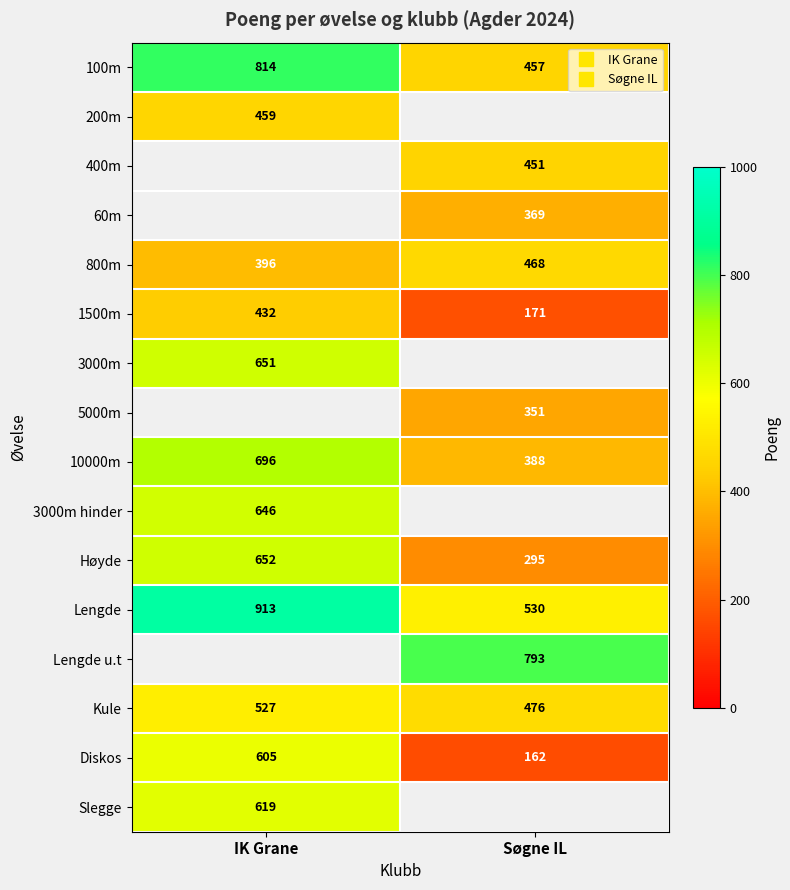

What is the spread (max minus min) of values at Søgne IL?

631.0